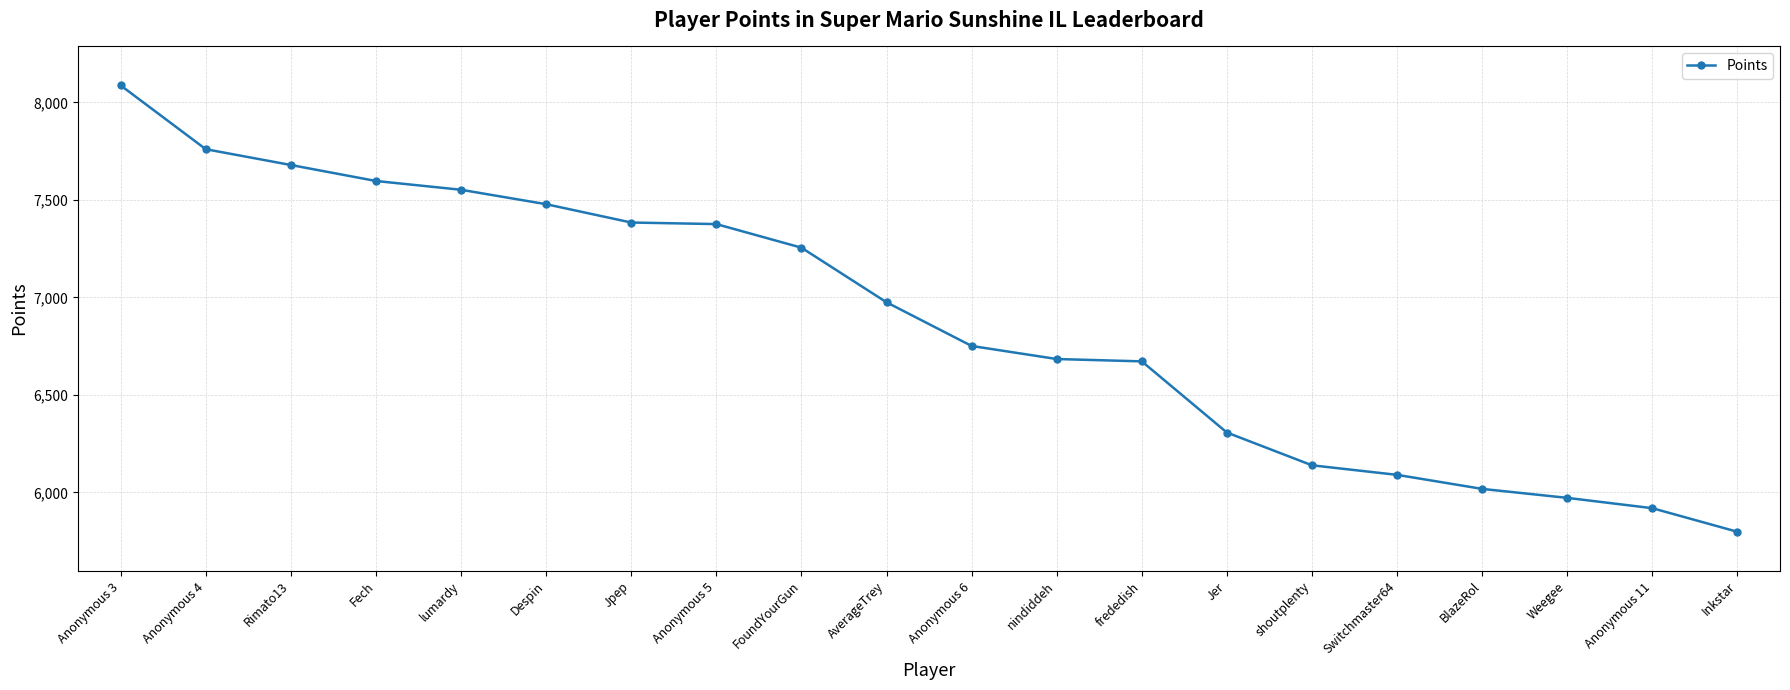

Is this an area chart (filled region under the line)?

No